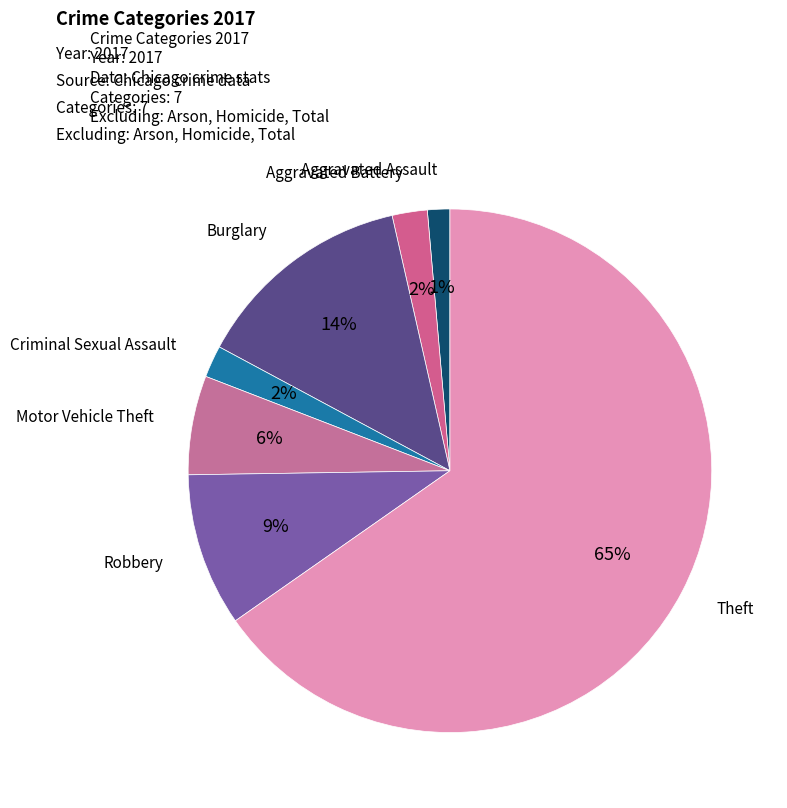

How many segments does this pie chart have?

7